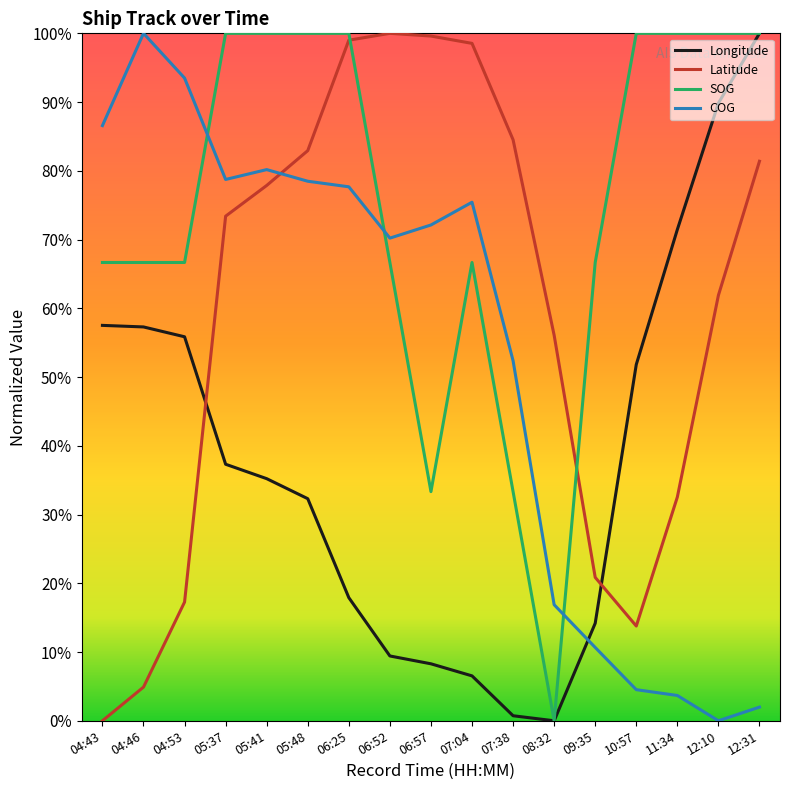

What is the difference between the highest and lowest values at 04:53?

0.8